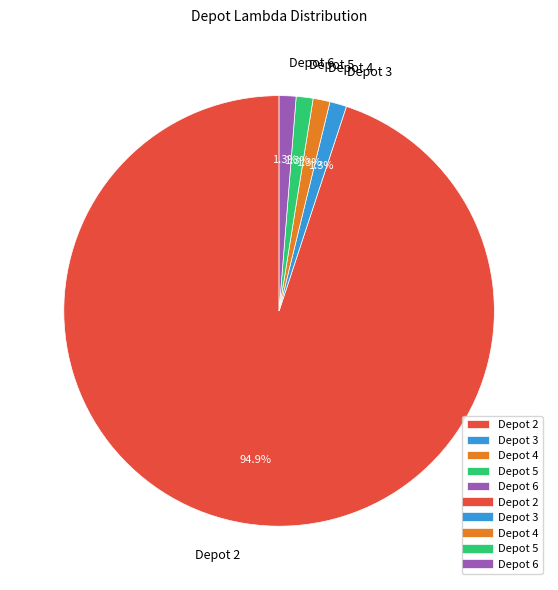

Which slice is the largest?

Depot 2